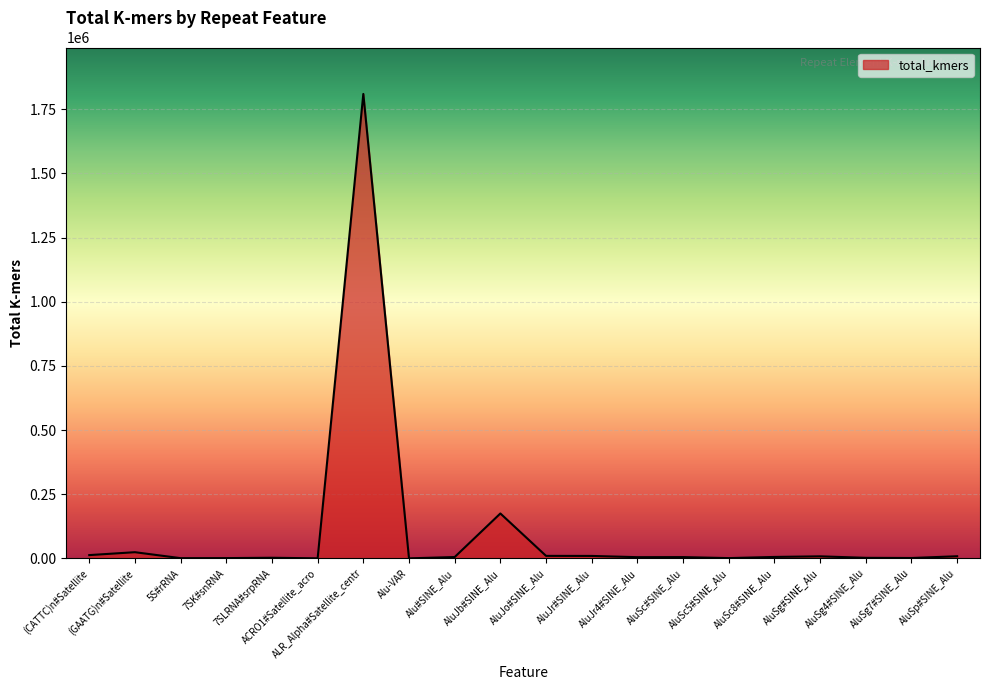

Read the value at AluSc#SINE_Alu.

4895.4